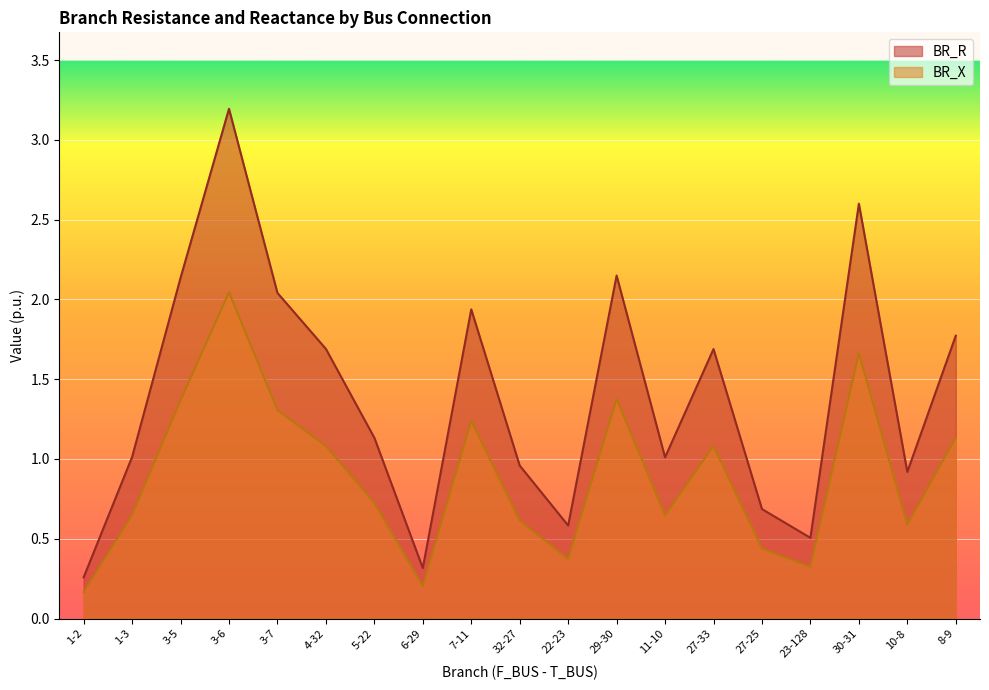

Rank the series by their maximum value, from highest to lowest.

BR_R, BR_X